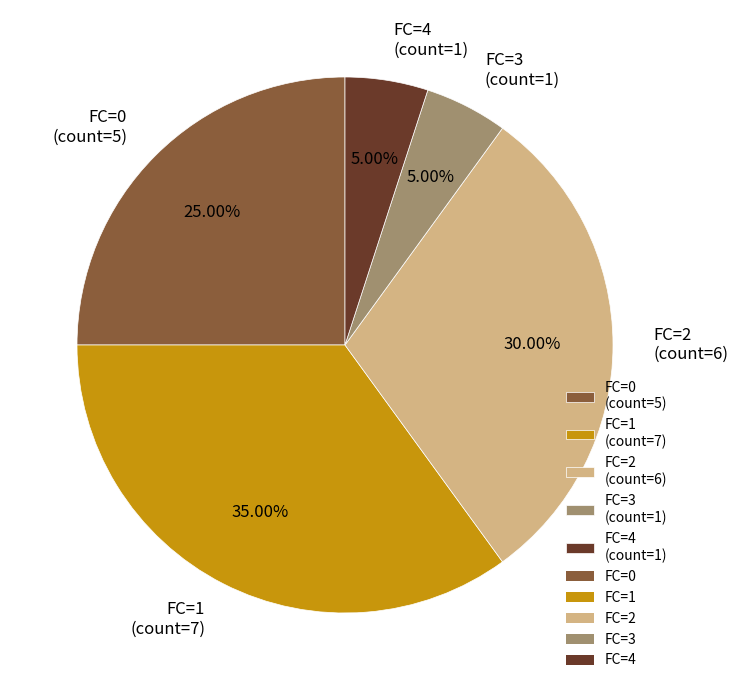

Does FC=2 (count=6) account for over 50% of the chart?

No